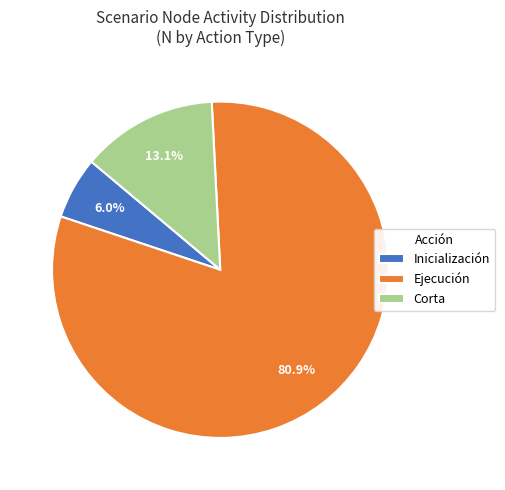

Rank the categories by value from highest to lowest.

Ejecución, Corta, Inicialización